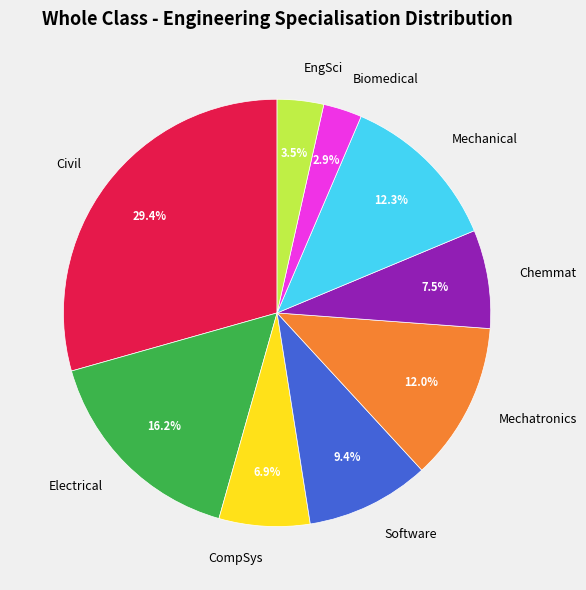

Is there any slice that represents more than half of the pie?

No